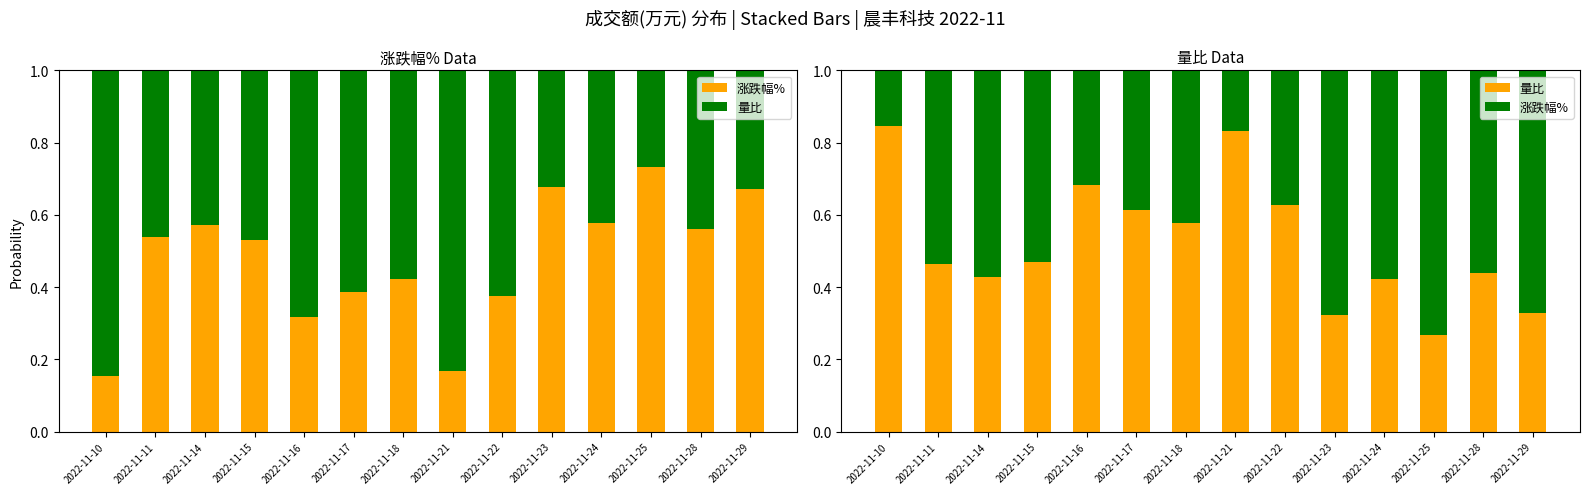

Reading right to left, transcribe all the data shown in this chart.

涨跌幅%: 0.7	0.6	0.7	0.6	0.7	0.4	0.2	0.4	0.4	0.3	0.5	0.6	0.5	0.2
量比: 0.3	0.4	0.3	0.4	0.3	0.6	0.8	0.6	0.6	0.7	0.5	0.4	0.5	0.8